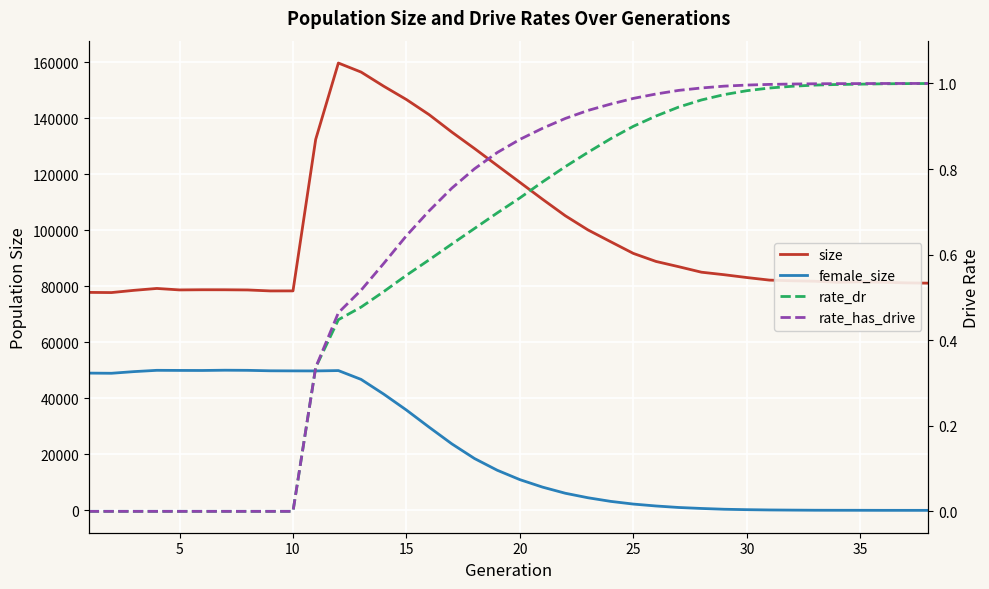

What is the difference between the maximum and minimum values in the rate_dr series?

1.0